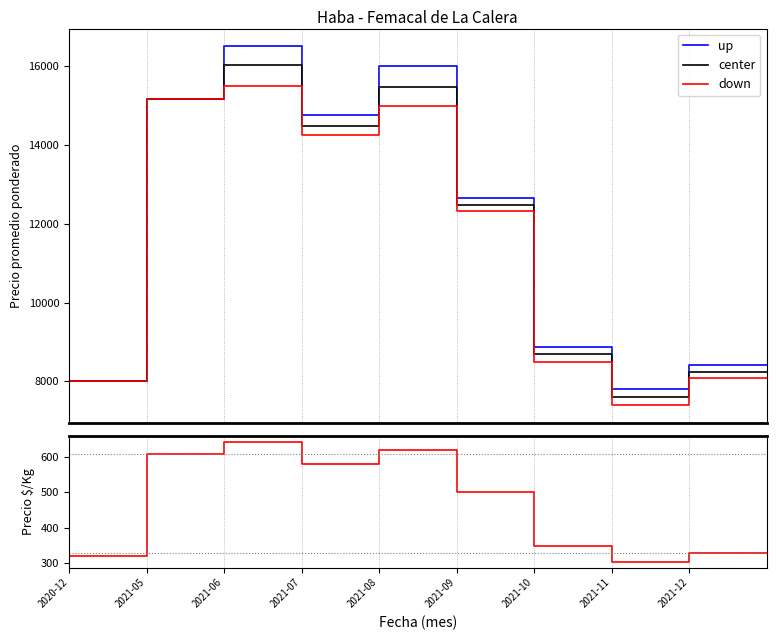

In center, how many points are lower than both neighbors (excluding endpoints)?

2